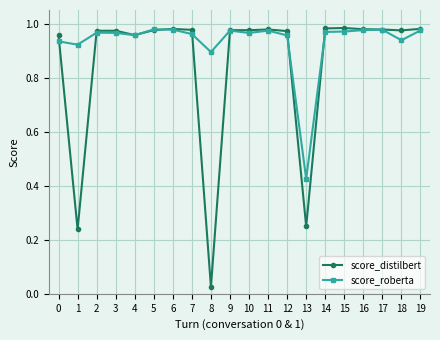

What is the total value across all series at 16?

2.0